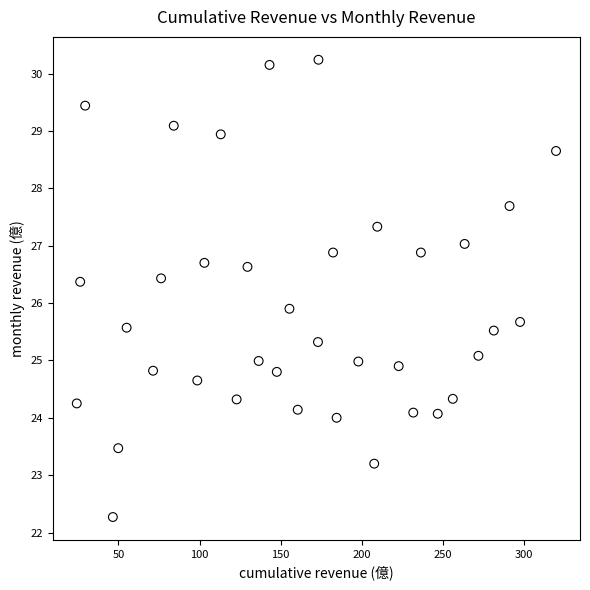

What Y value in the scatter plot is closest to 26?

25.9